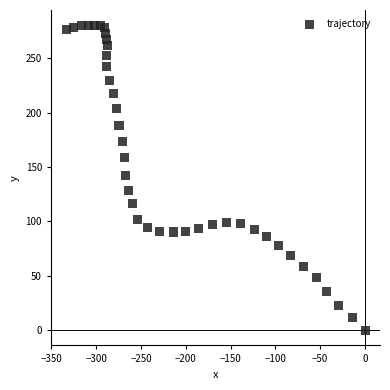

What is the range of Y values (max minus min)?

280.2